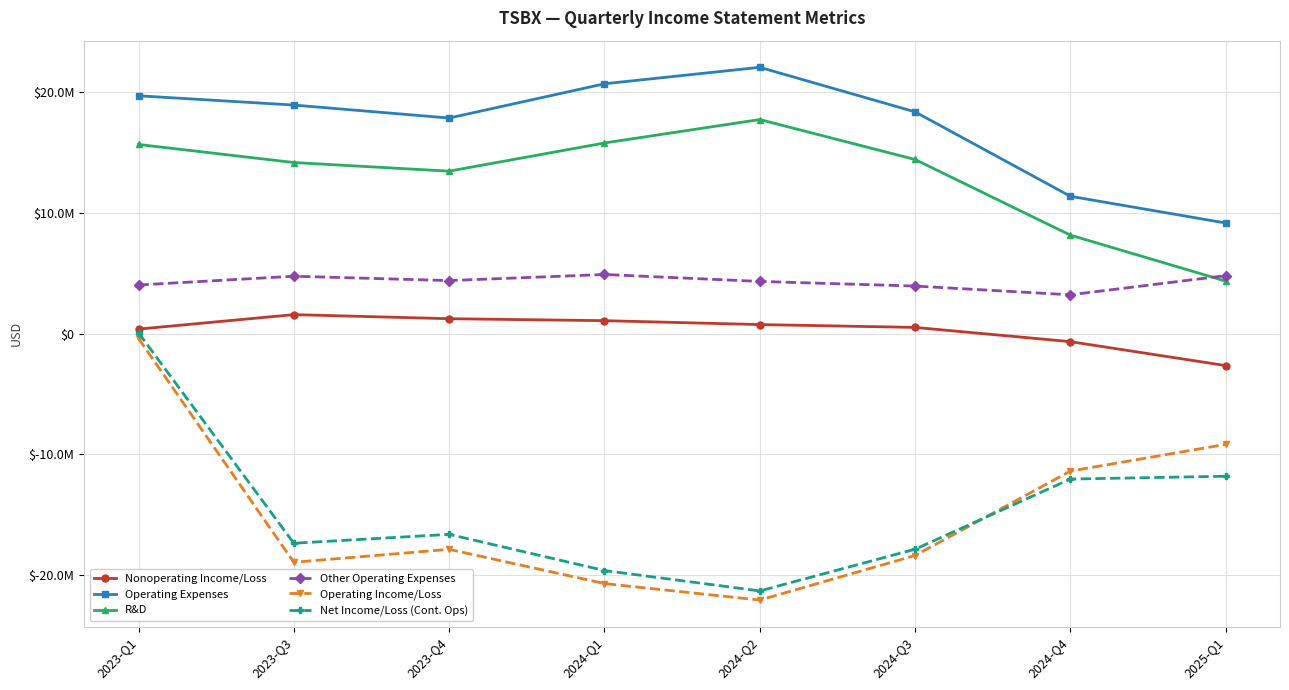

What is the minimum value for Other Operating Expenses?

3218000